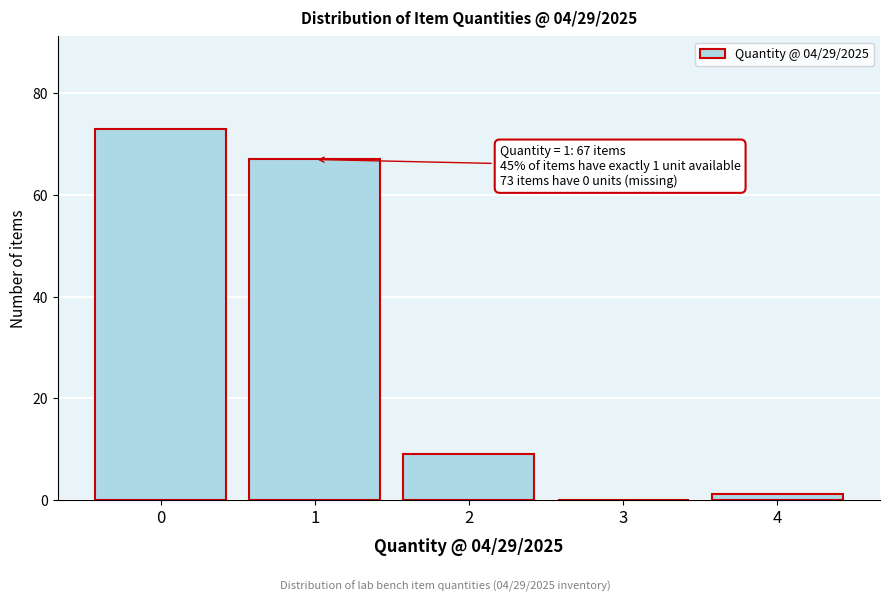

Reading right to left, transcribe all the data shown in this chart.

4=1	3=0	2=9	1=67	0=73